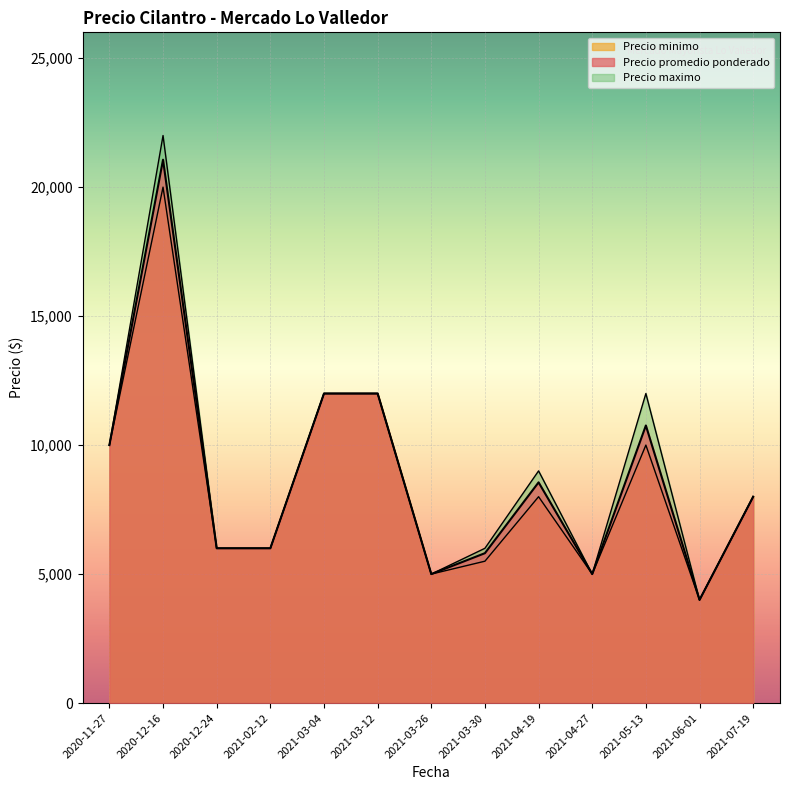

At which category does Precio maximo reach its first local valley?

2021-03-26